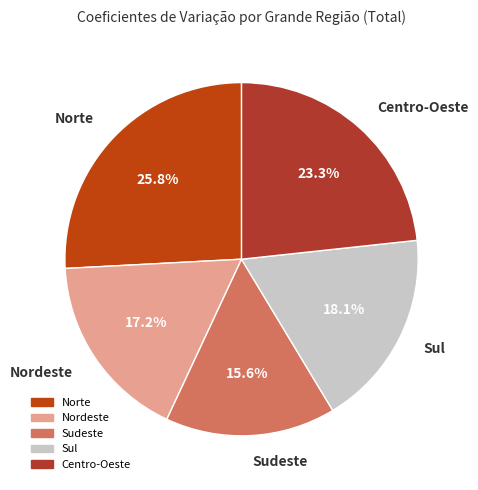

How many segments does this pie chart have?

5